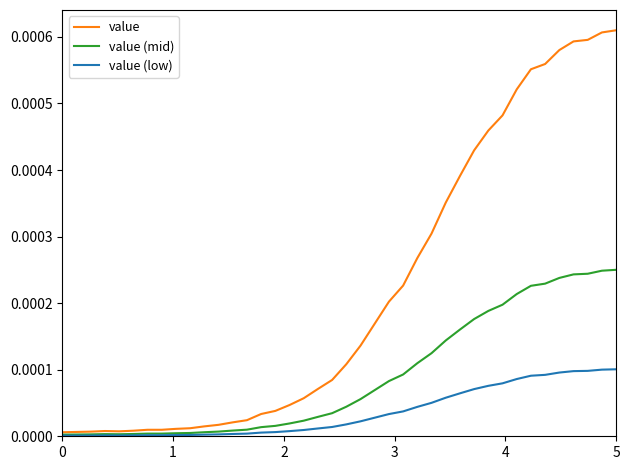

Which series has the widest spread of values?

value